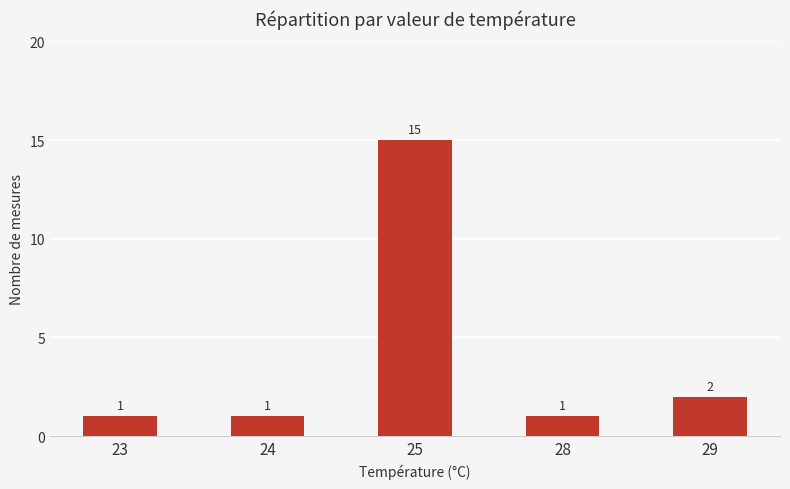

Reading left to right, what are all the values shown in this chart?

1	1	15	1	2